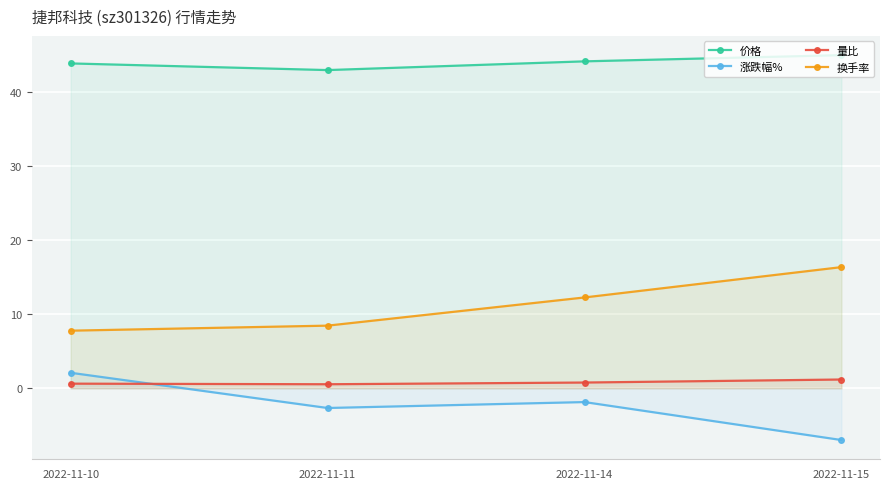

The value of 换手率 at 2022-11-15 is 28.4. True or false?

False